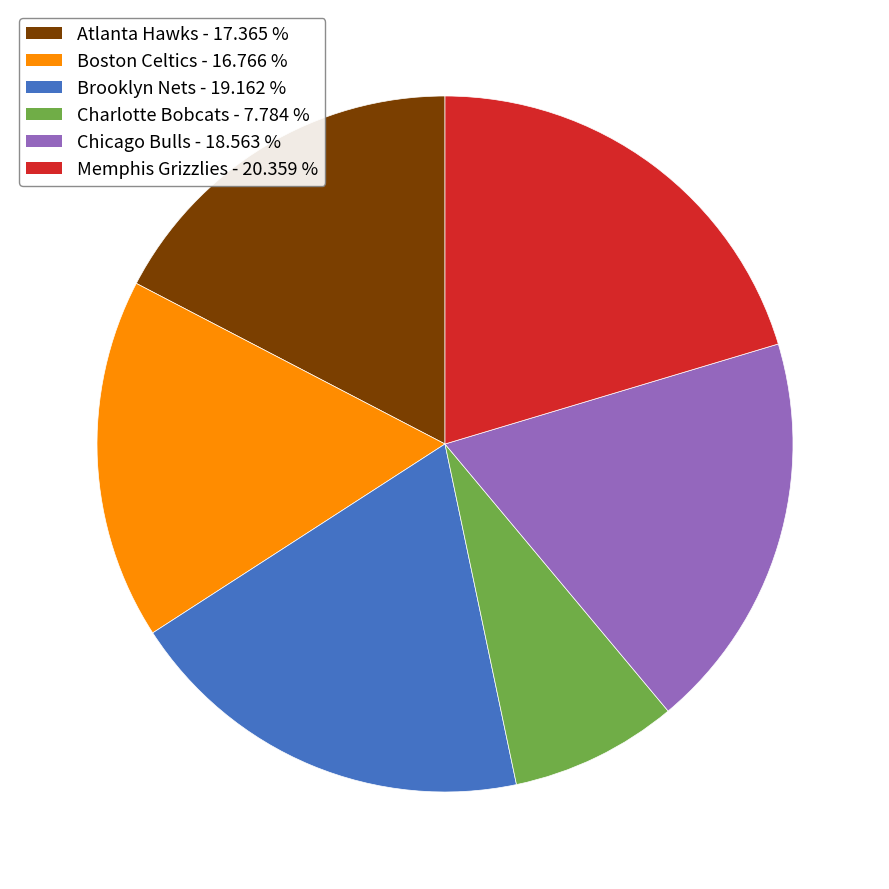

Rank the categories by value from highest to lowest.

Memphis Grizzlies, Brooklyn Nets, Chicago Bulls, Atlanta Hawks, Boston Celtics, Charlotte Bobcats